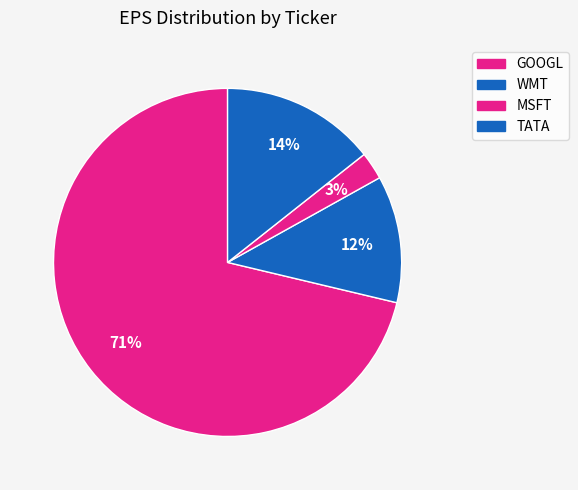

Combined, what portion of the pie is TATA and GOOGL?

85.6%